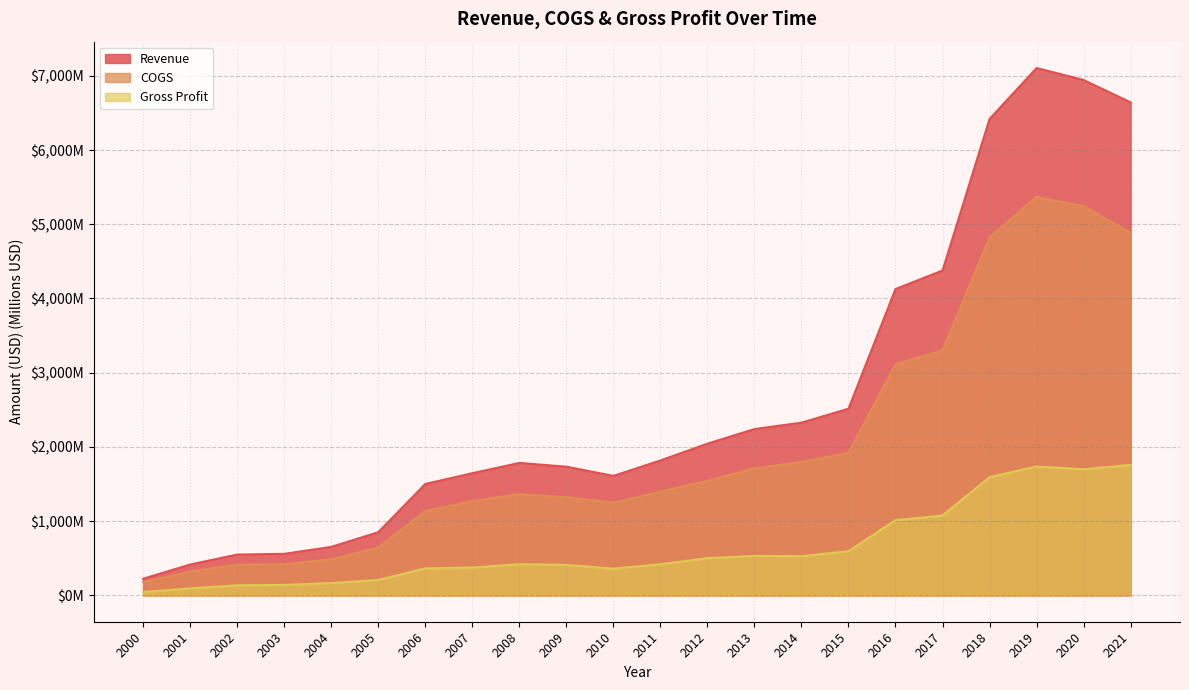

Which has a higher value, 2011 or 2018?

2018